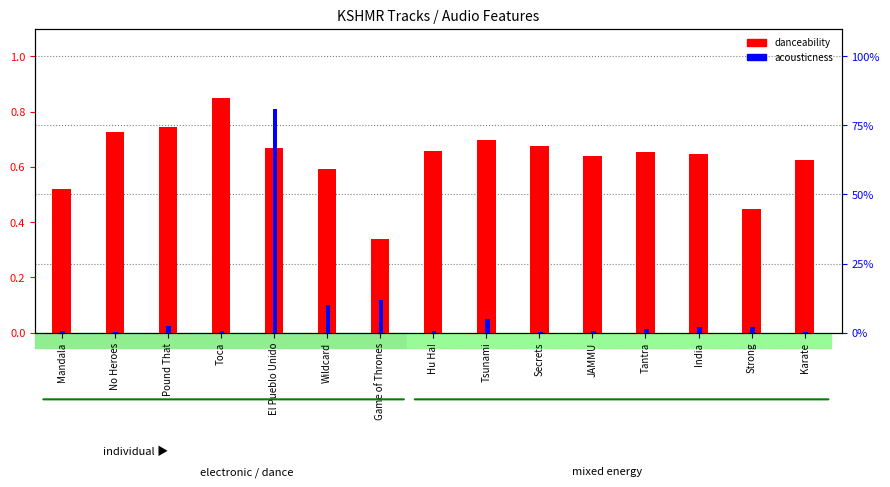

Rank the categories by acousticness value from lowest to highest.

Karate, Secrets, No Heroes, Mandala, JAMMU, Toca, Hu Ha!, Tantra, India, Strong, Pound That, Tsunami, Wildcard, Game of Thrones, El Pueblo Unido